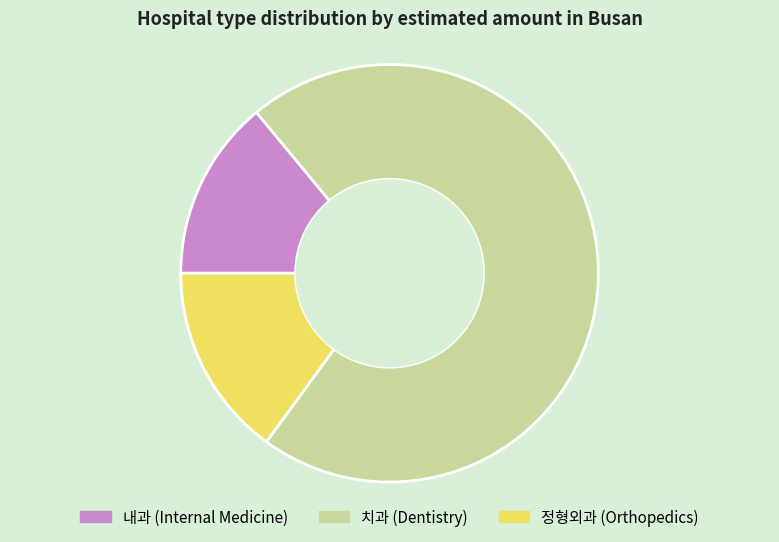

What is the smallest slice in the pie chart?

내과